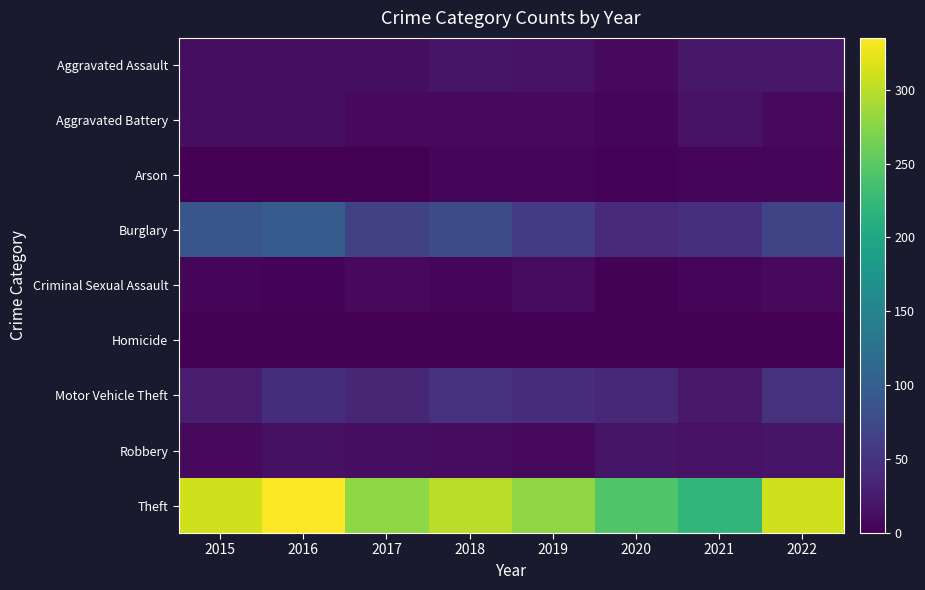

Between 2015 and 2016, which series saw the biggest shift?

Theft